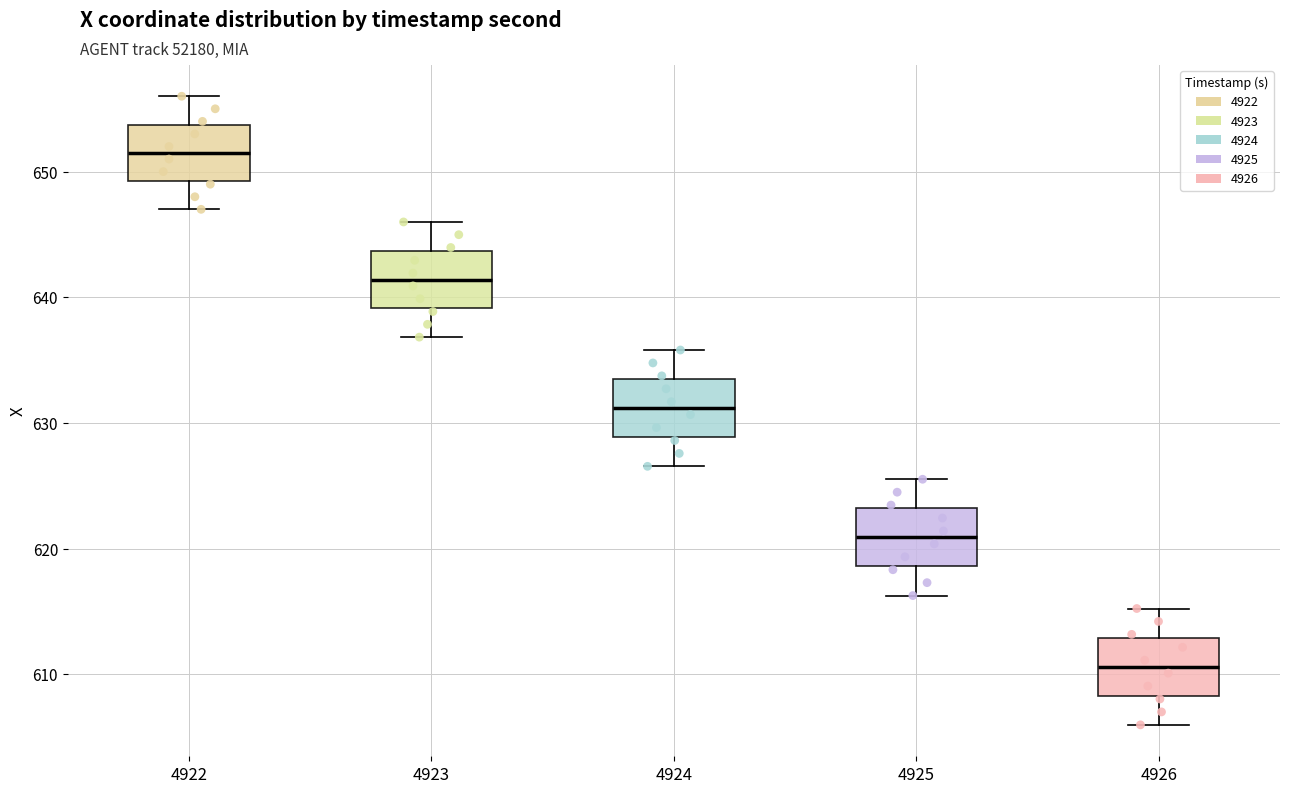

Which box's median line is the lowest?

4926